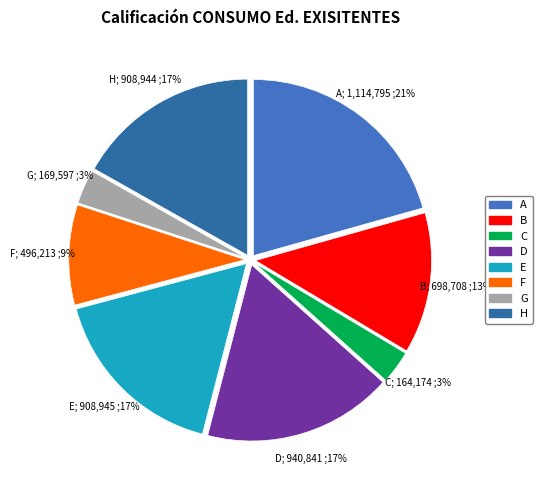

To the nearest percent, what is the average slice percentage?

12%